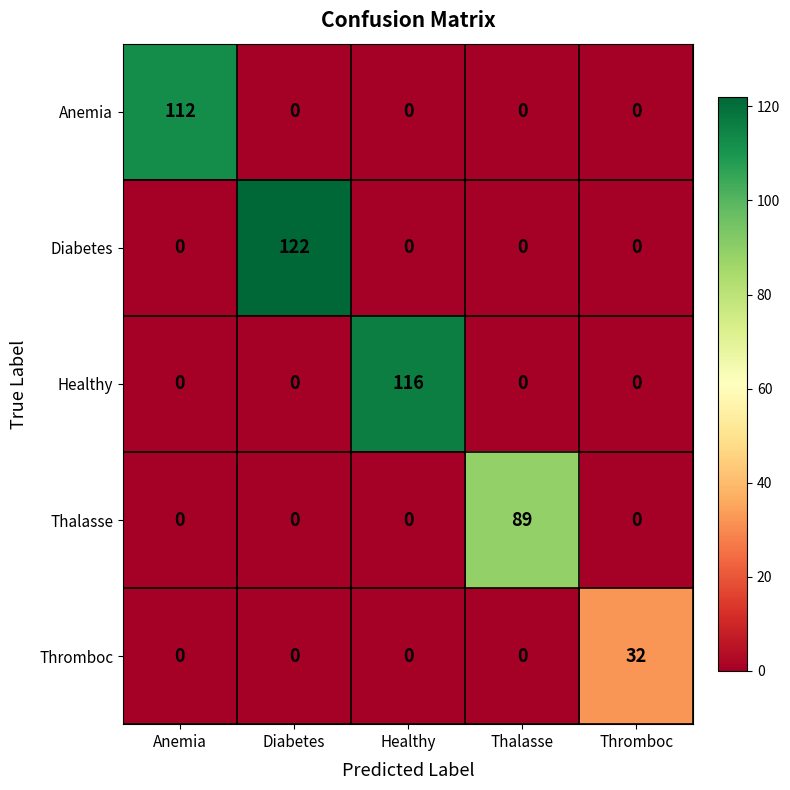

What is the total value across all series at Healthy?

116